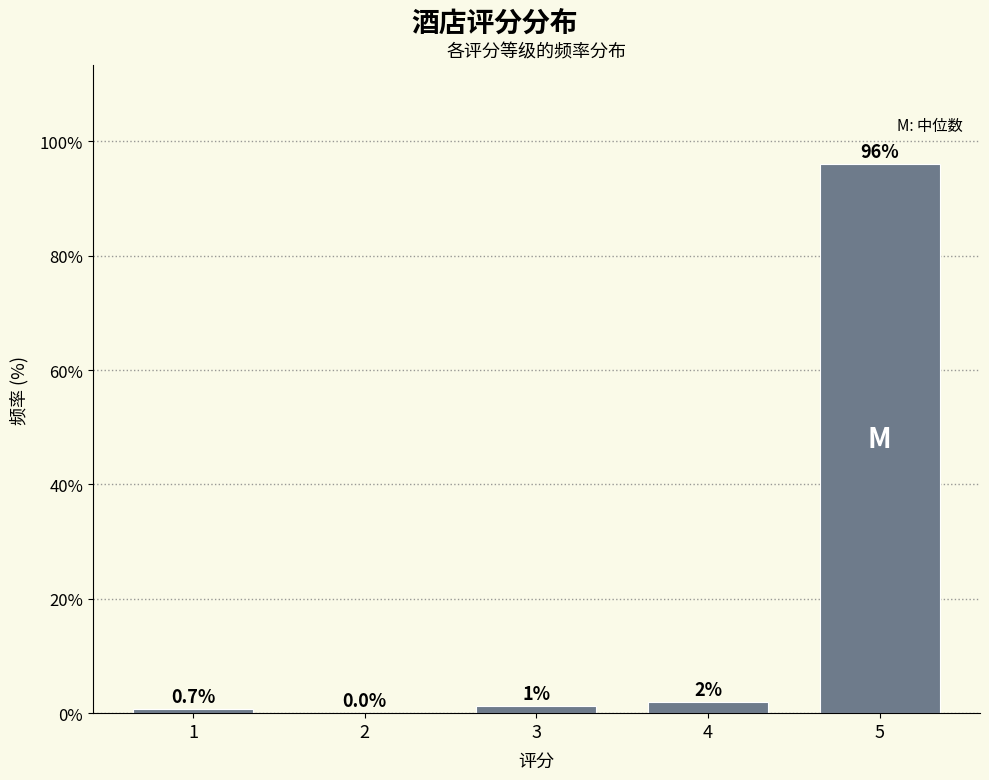

Is it true that the value at 1 is 0.7?

True